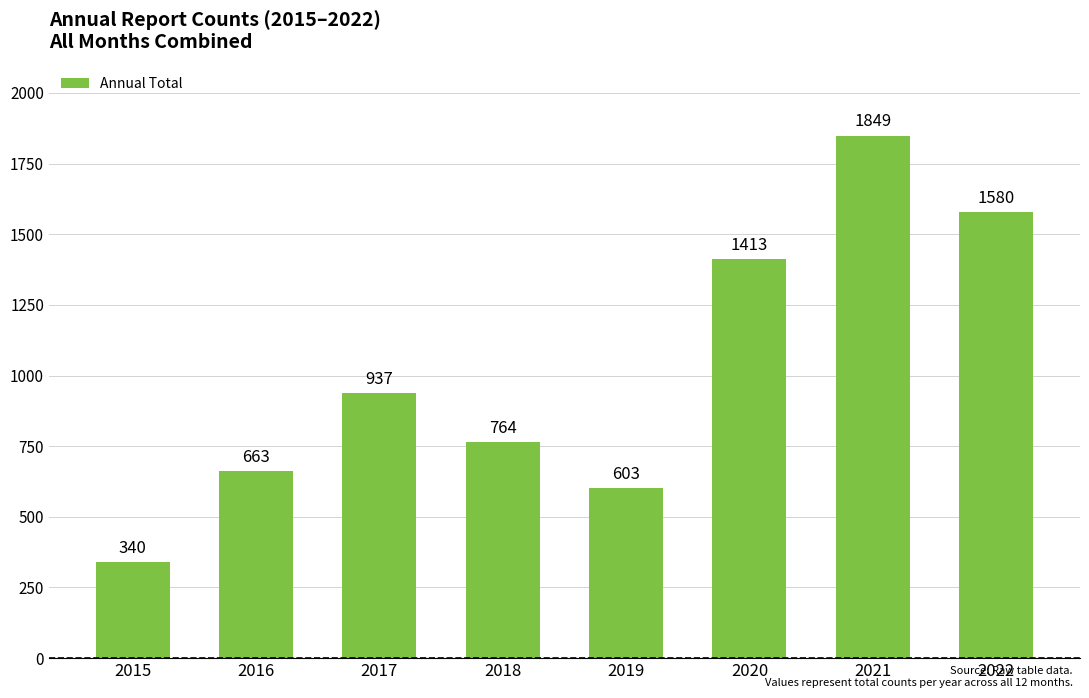

The chart shows a value of 764 at 2018. True or false?

True